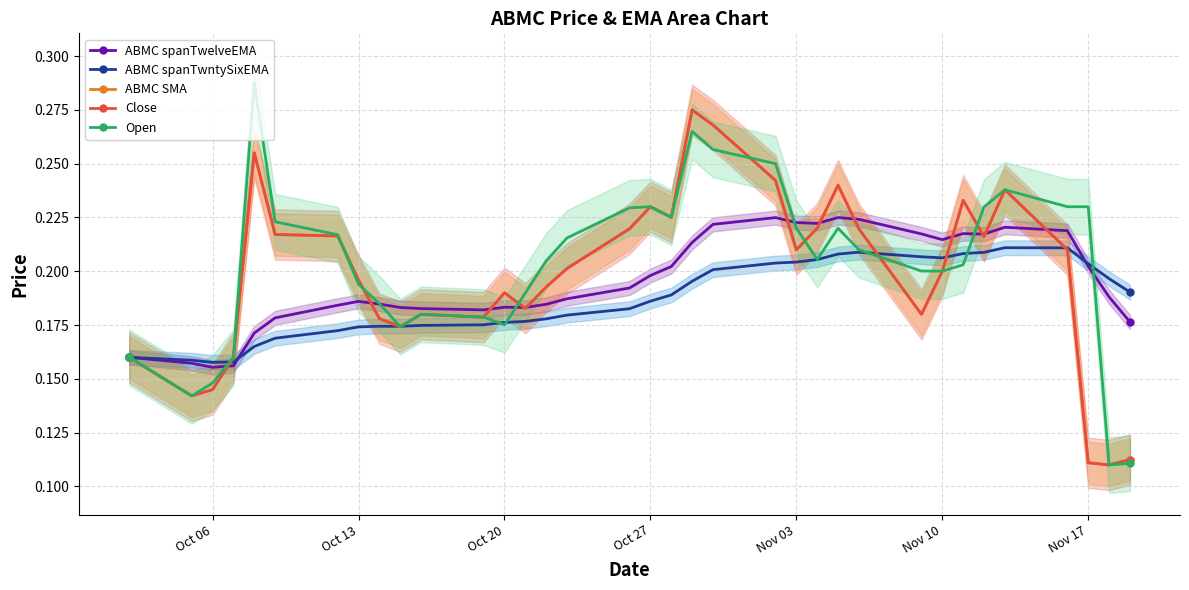

Which series has the widest spread of values?

Open